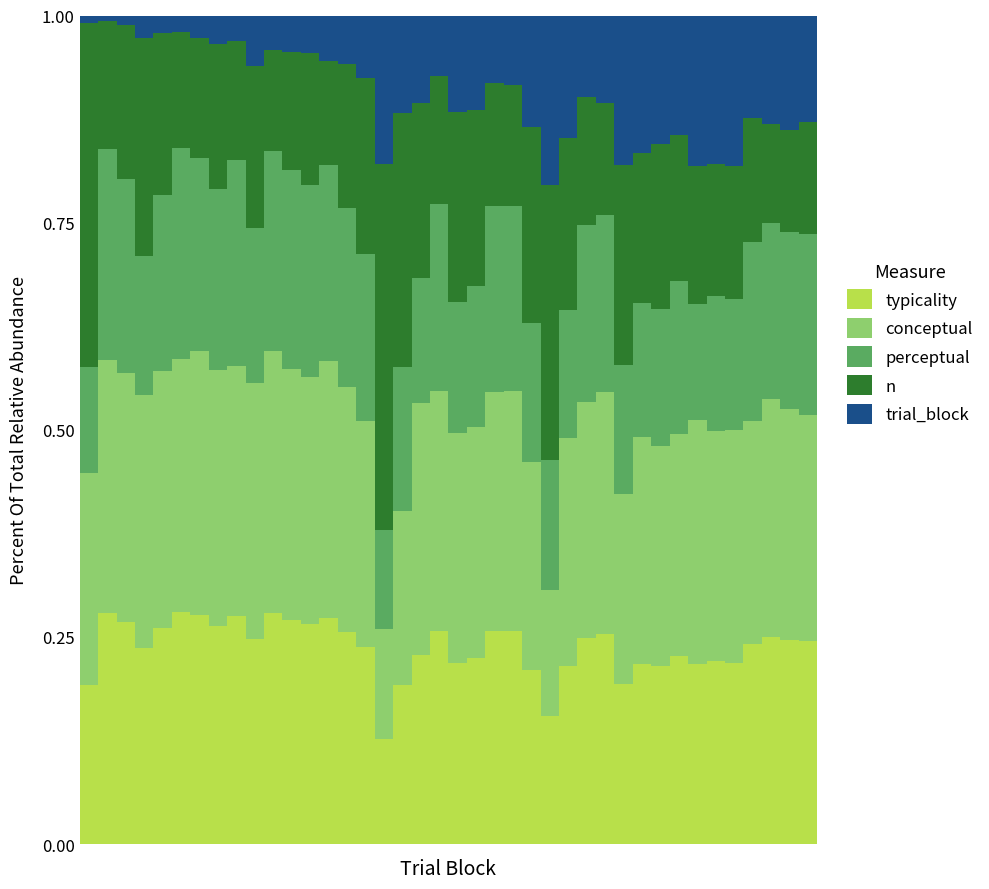

How many bars are there in total?

40